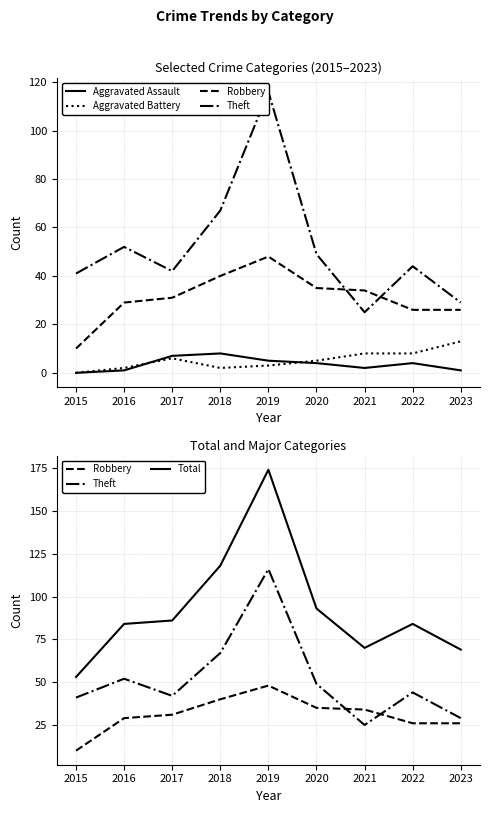

Does the chart display data point markers on the line(s)?

No